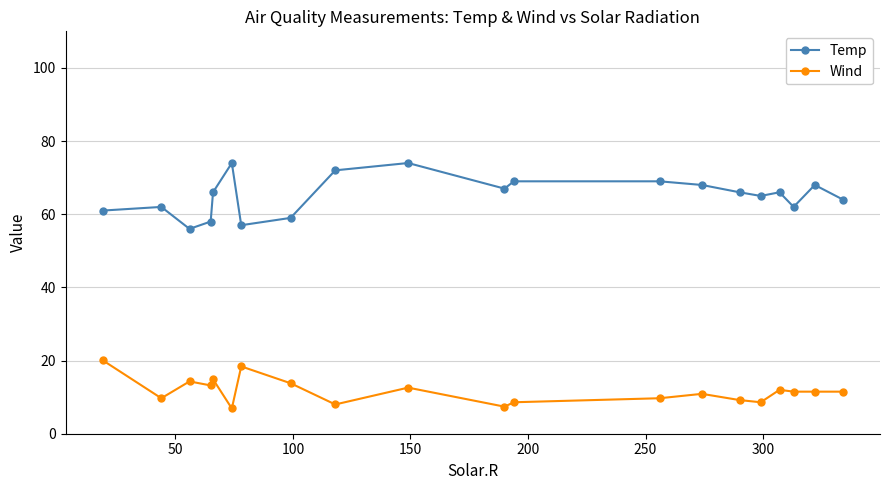

True or false: Wind and Temp cross at least once.

False